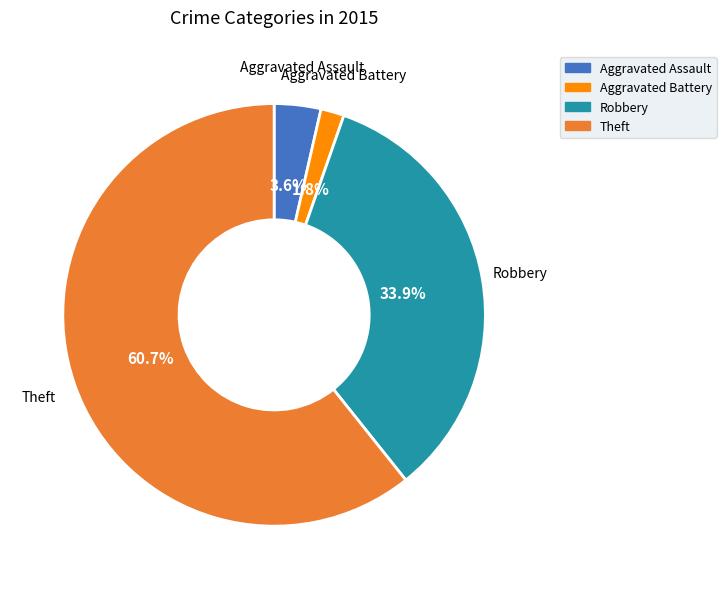

To the nearest percent, what portion does Aggravated Assault represent?

4%